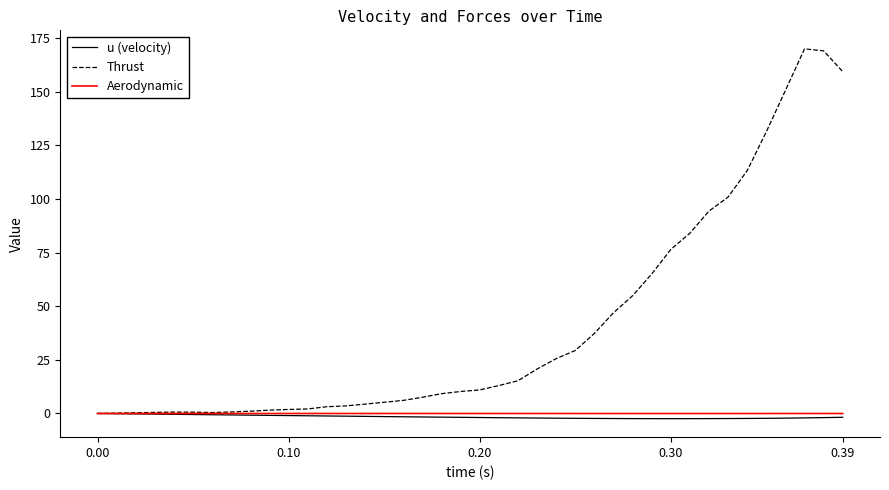

How many lines are shown in the chart?

3